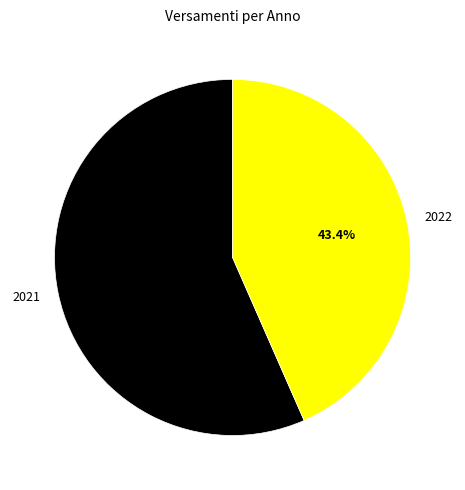

What is the total percentage of 2022 and 2021?

100.0%